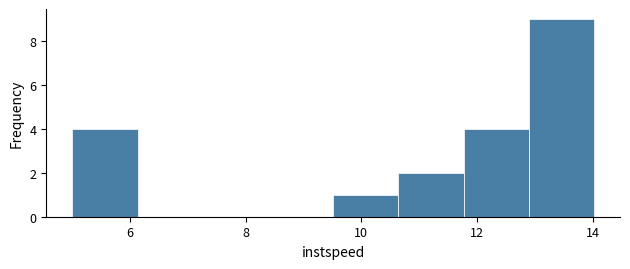

What is the height of the bar covering 11.8 to 12.8 on the x-axis? Neither the bar edges nor the heights are printed on the chart, so give them approximately, as read against the axes.

4